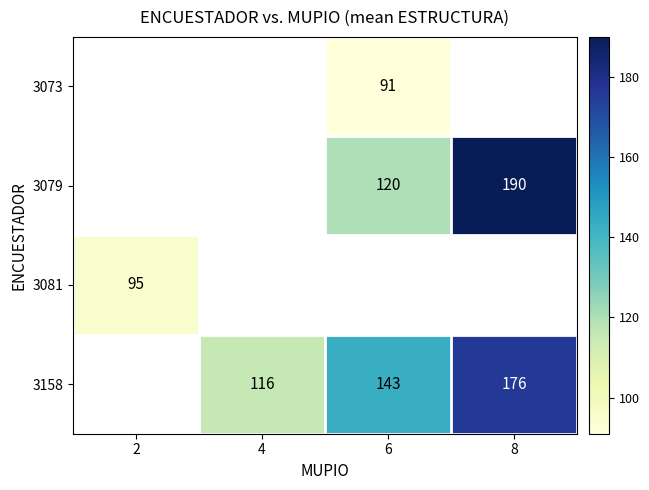

What is the difference between the 3158 values at 6 and 8?

33